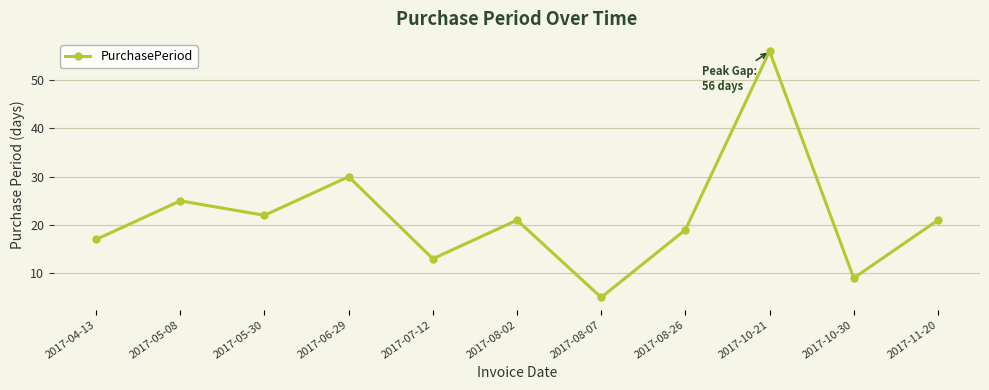

Where is the first local minimum?

2017-05-30